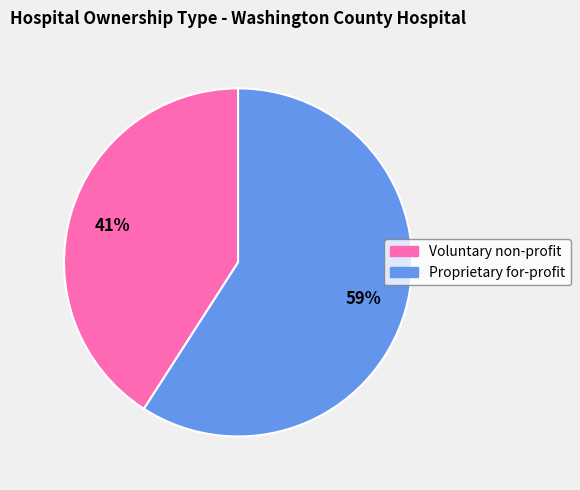

What percentage is the Proprietary for-profit slice, to the nearest percent?

59%